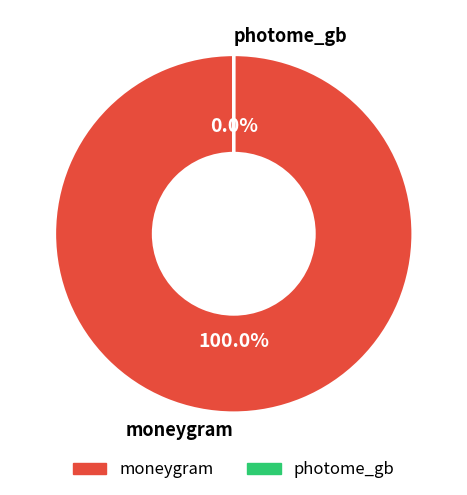

To the nearest percent, what is the difference between the photome_gb and moneygram slice percentages?

100%